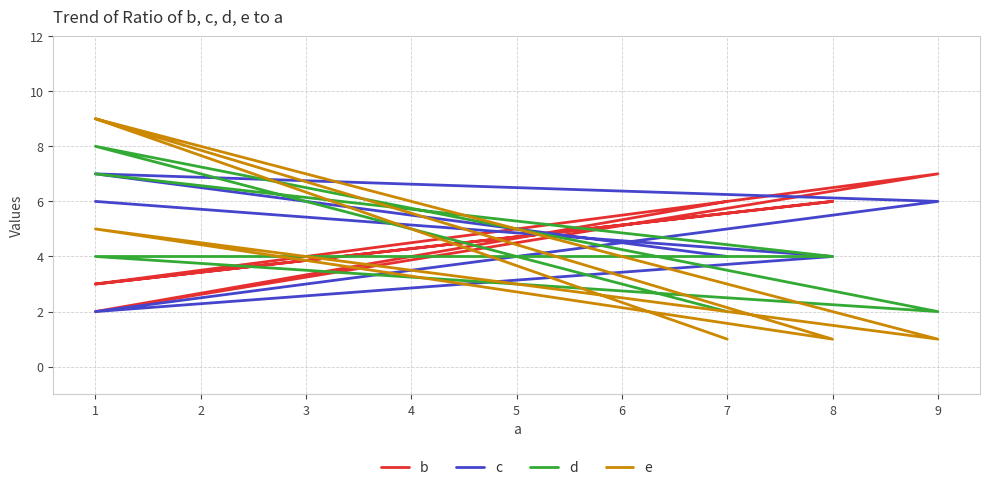

How many values in the c series exceed 6?

1